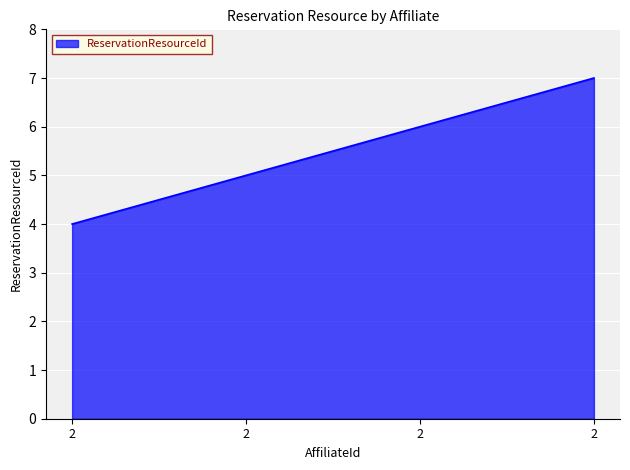

What is the minimum value shown in the chart?

4